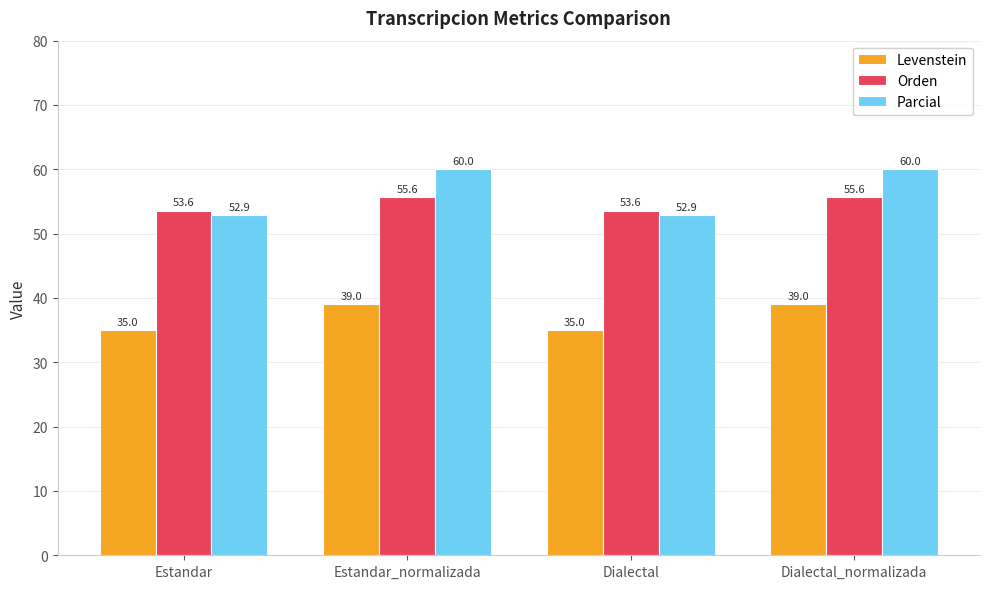

Rank the series at Dialectal from highest to lowest value.

Orden, Parcial, Levenstein